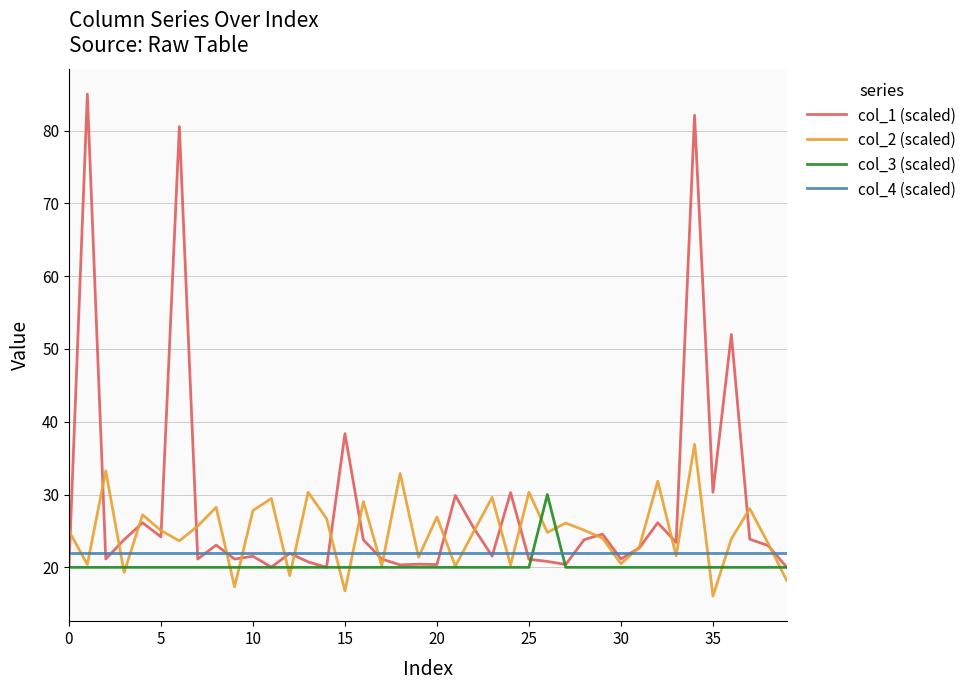

Which series has the largest range (max minus min)?

col_1 (scaled)